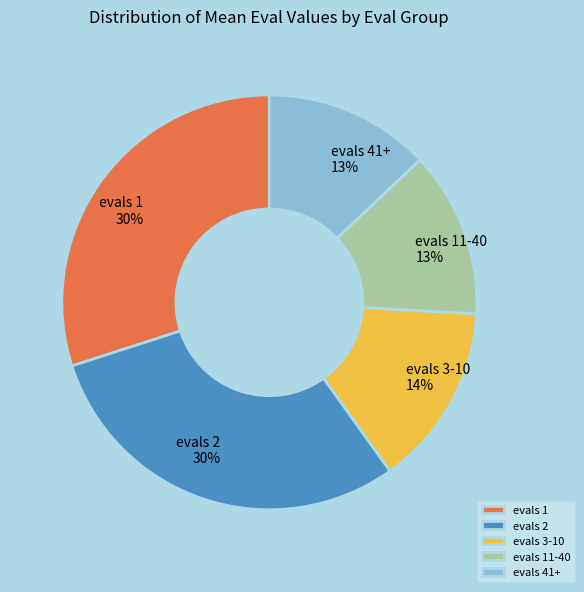

The evals 3-10 slice represents 14% of the pie. True or false?

True